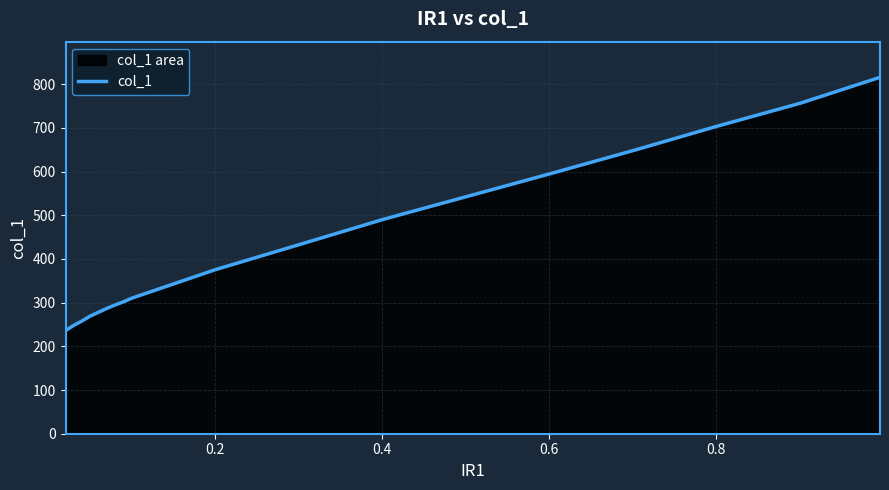

What is the difference between the maximum and minimum values?

579.6